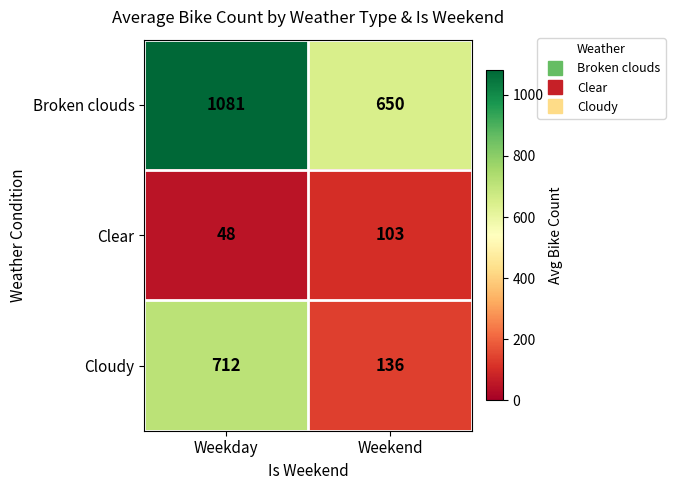

What is the sum of the Cloudy values at Weekday and Weekend?

848